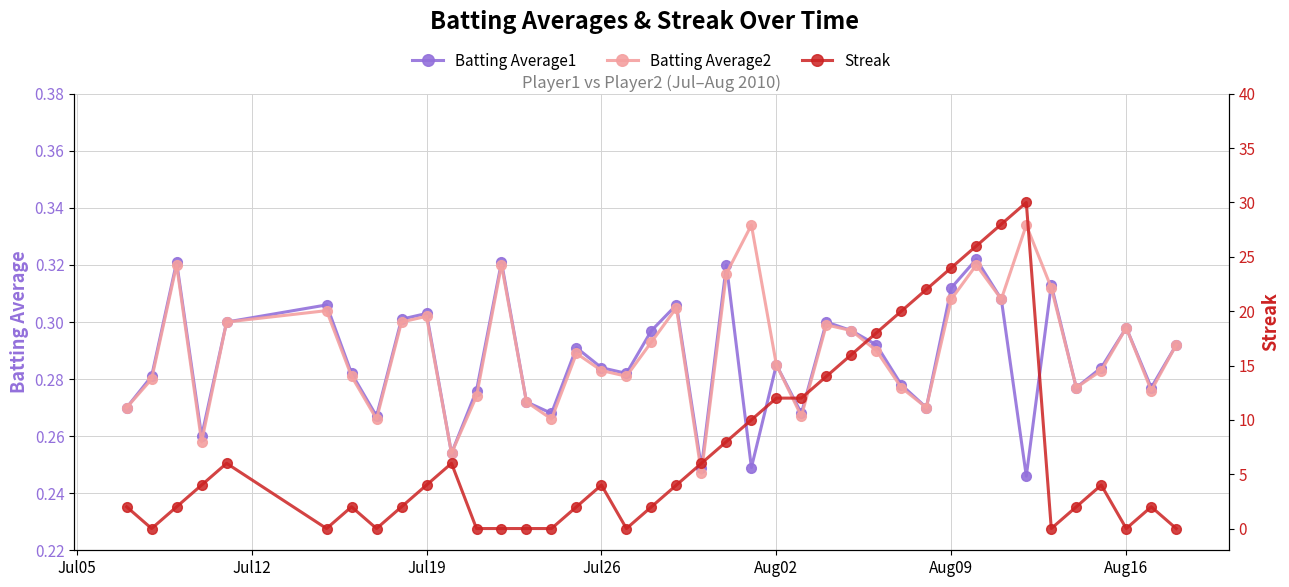

Is it true that Batting Average1 equals 0.1 at Jul26?

False